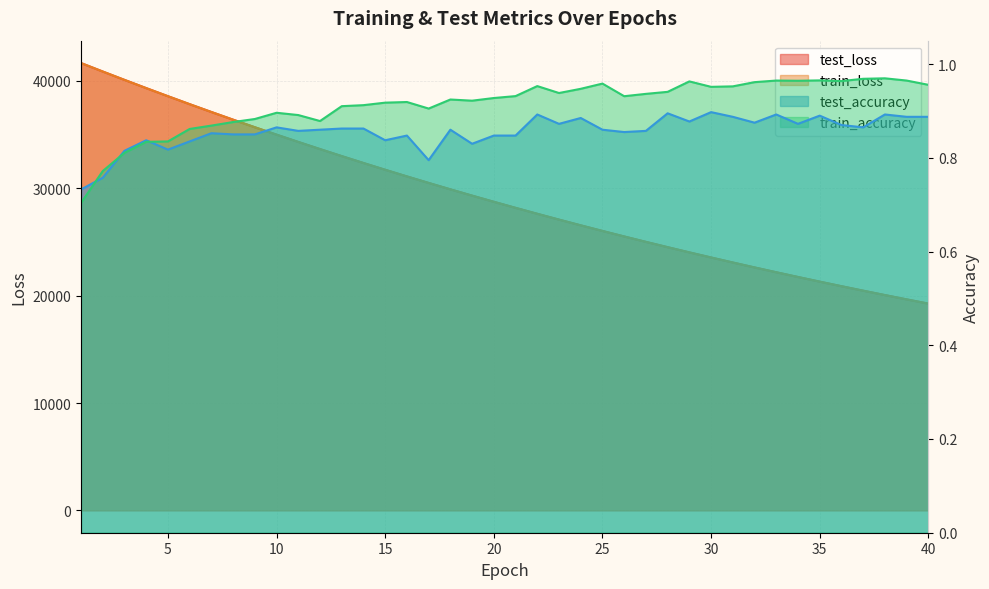

Rank the series at 38 from lowest to highest value.

test_accuracy, train_accuracy, train_loss, test_loss